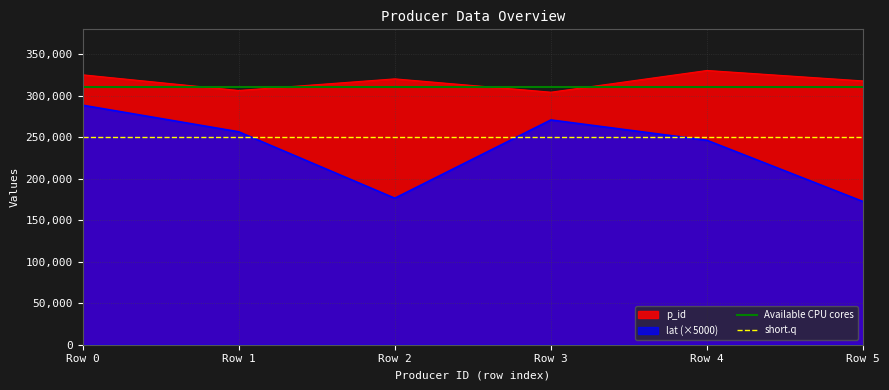

Where is lat (×5000) nearest to the value 230437?

Row 4